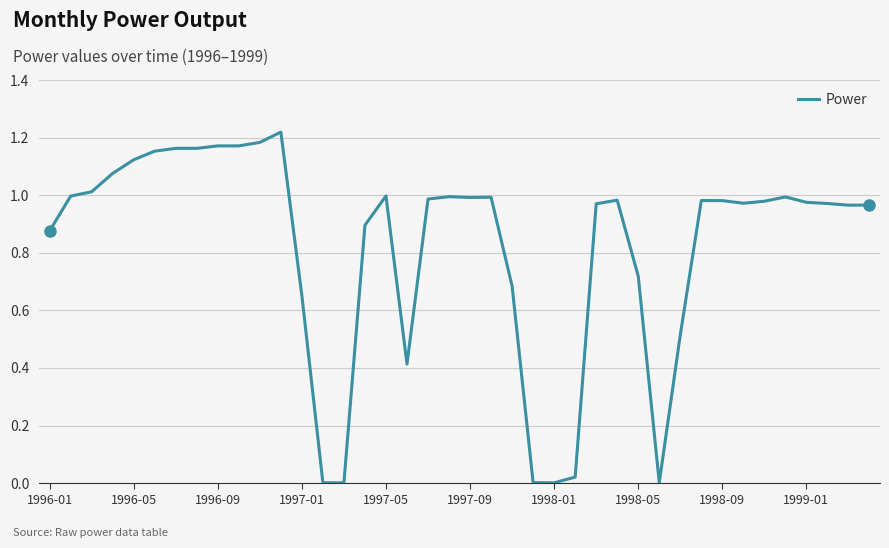

Does the chart have visible grid lines?

Yes